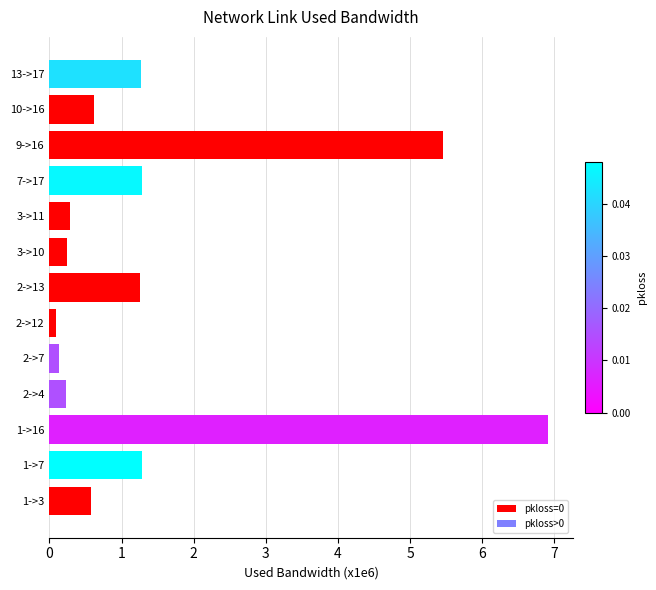

How many bars are there in total?

13